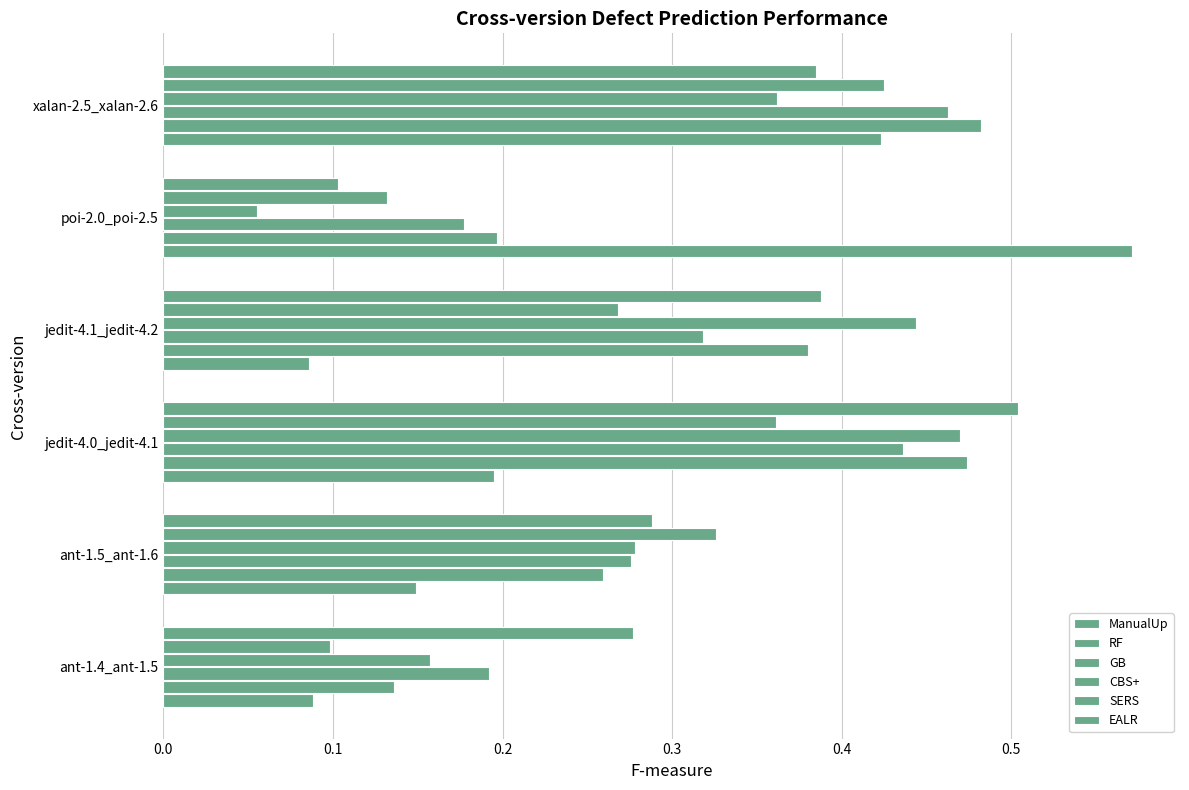

Reading left to right, extract all data points from this chart.

ManualUp: 0.1	0.1	0.2	0.1	0.6	0.4
RF: 0.1	0.3	0.5	0.4	0.2	0.5
GB: 0.2	0.3	0.4	0.3	0.2	0.5
CBS+: 0.2	0.3	0.5	0.4	0.1	0.4
SERS: 0.1	0.3	0.4	0.3	0.1	0.4
EALR: 0.3	0.3	0.5	0.4	0.1	0.4